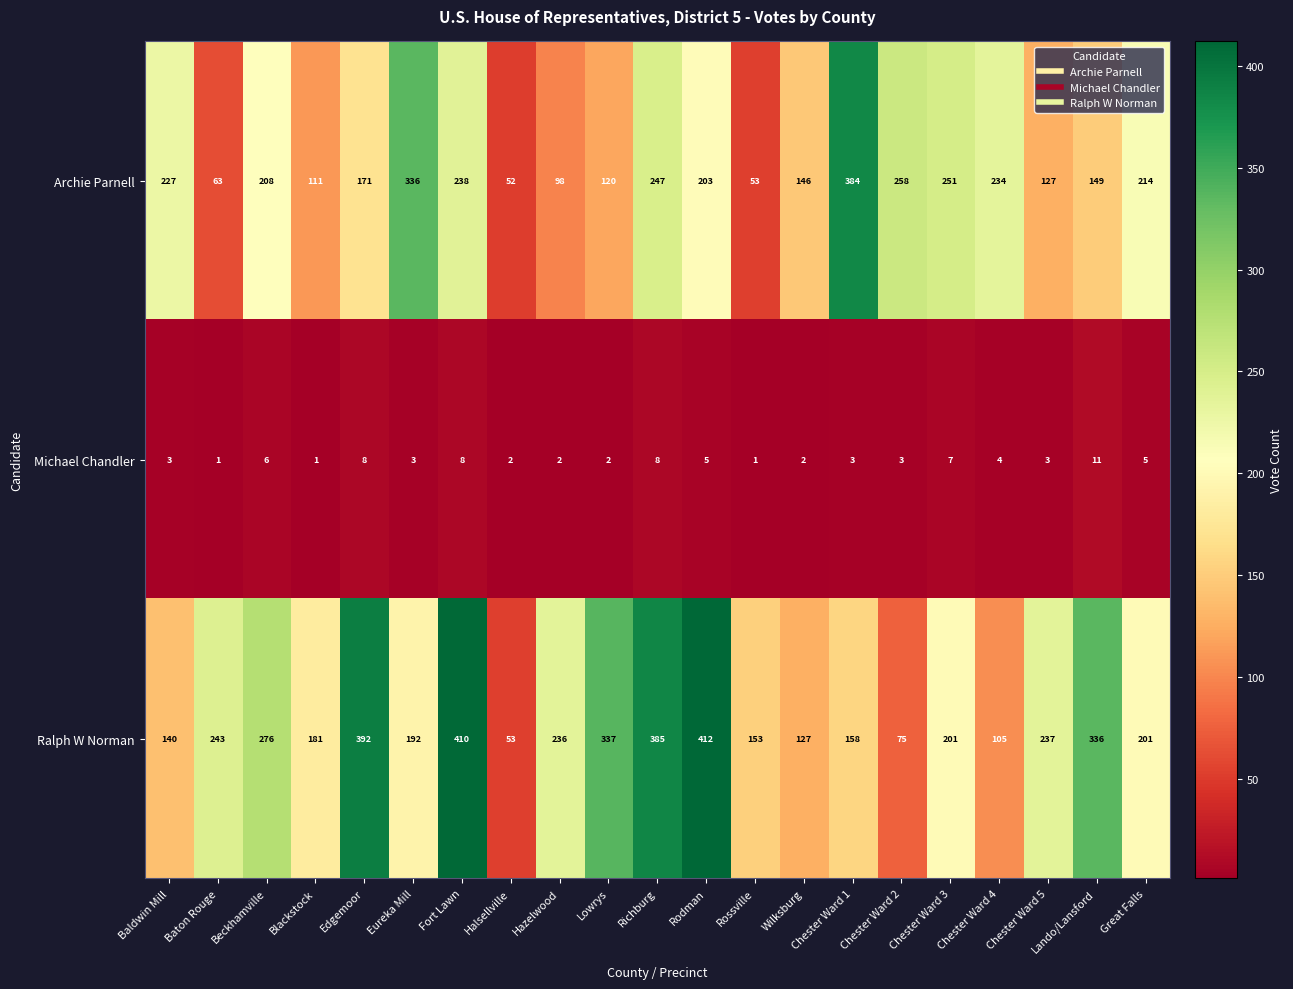

Which series has the widest spread of values?

Ralph W Norman